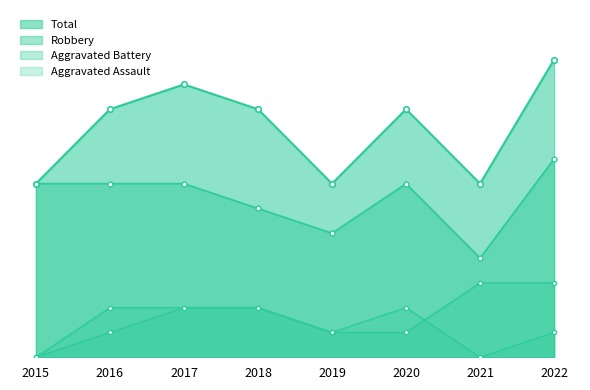

True or false: Aggravated Assault and Robbery intersect in this chart.

False